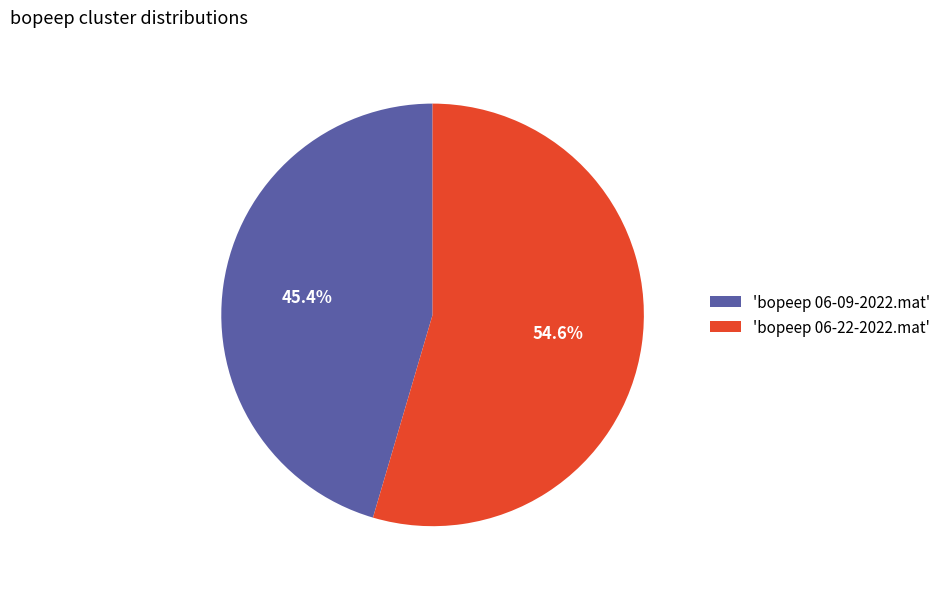

How many segments does this pie chart have?

2